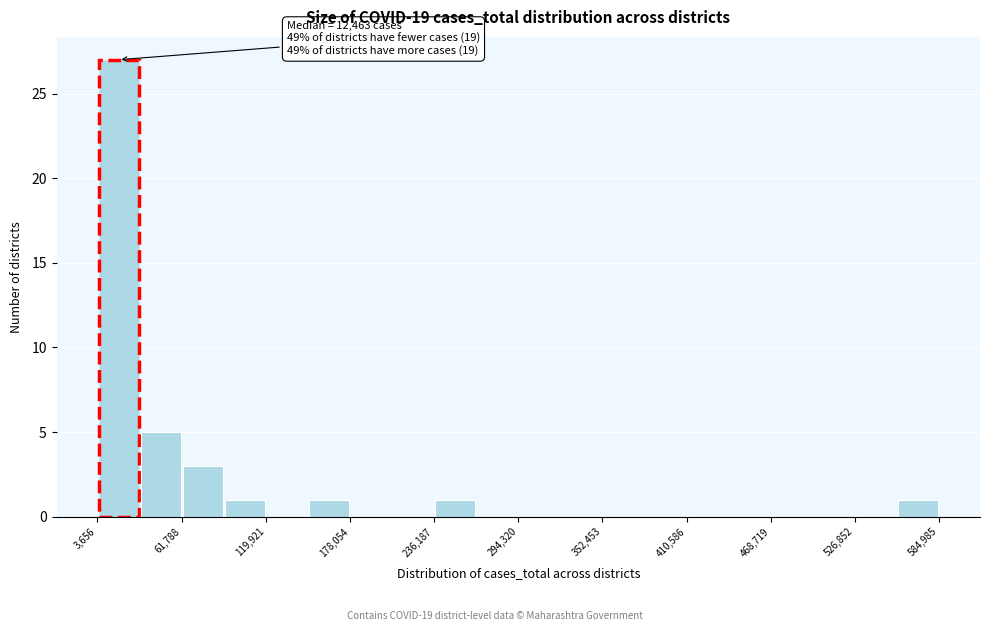

Around what value on the x-axis is the tallest bar? Give the approximate position of its centre, as read against the axis.

20000